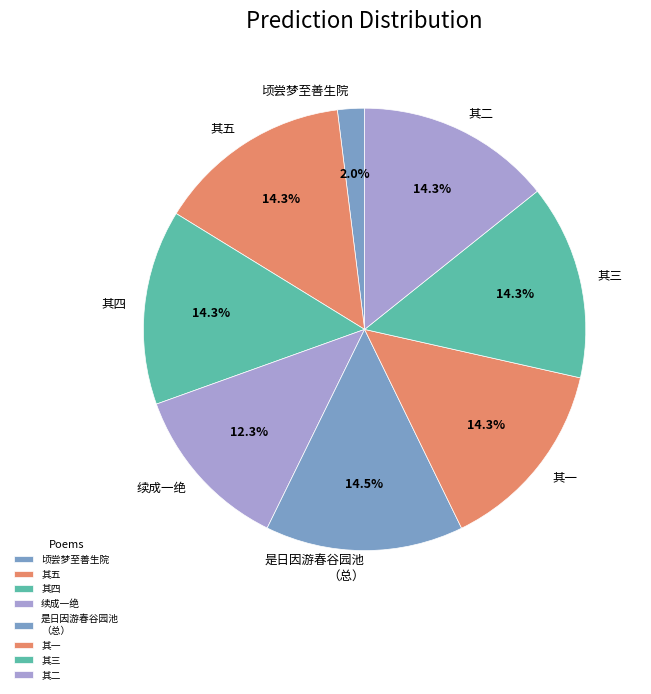

Which category has the smallest portion of the pie?

顷尝梦至善生院